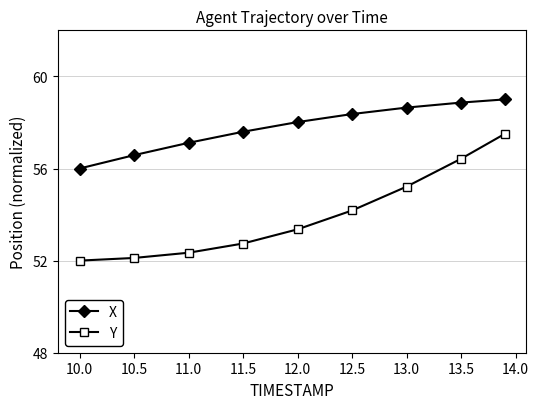

Reading left to right, what are all the values shown in this chart?

X: 56.0	56.6	57.1	57.6	58.0	58.4	58.6	58.9	59.0
Y: 52.0	52.1	52.3	52.7	53.4	54.2	55.2	56.4	57.5